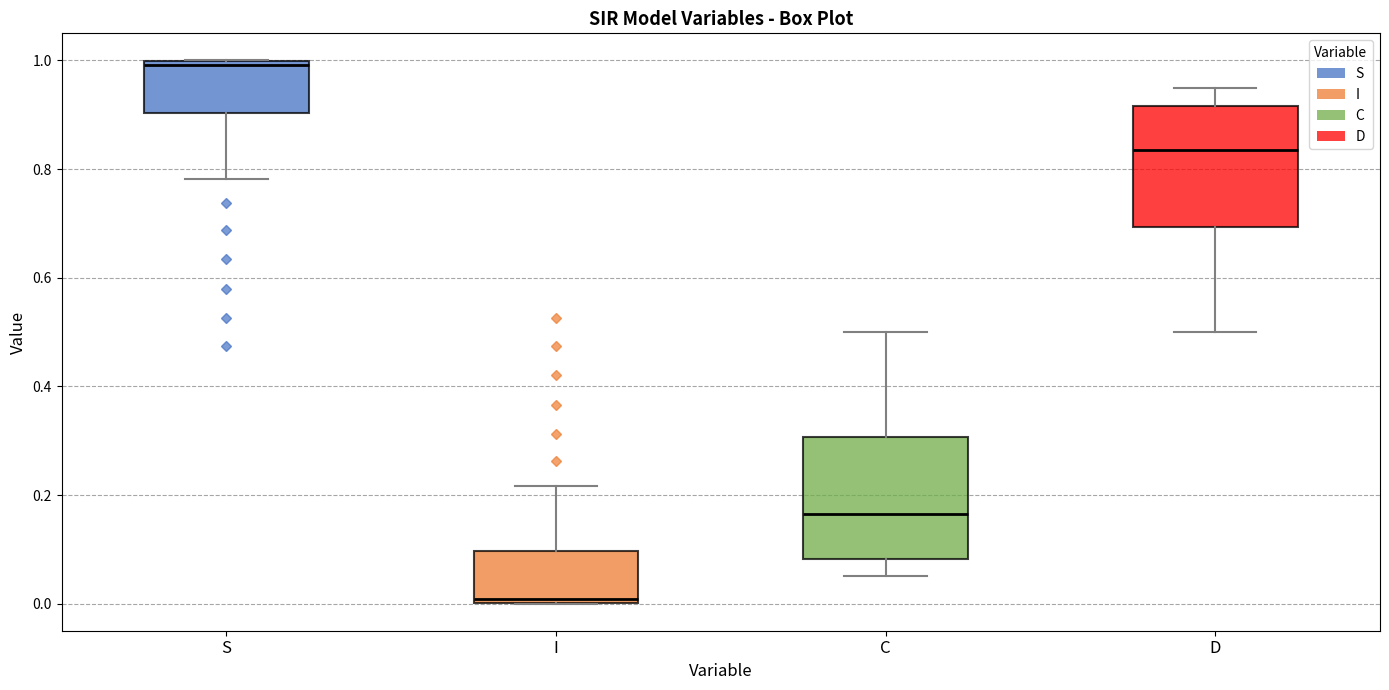

Reading left to right, transcribe this box plot: for each box, give where its median line is, the range the box spans, and where its two whiskers end, as read against the y-axis. The values are not printed on the chart, so give them approximately, as read against the axis.

S: median 1.00 (just below the box's upper edge), box 0.90 to 1.00, whiskers 0.78 to 1.00
I: median 0.00 (just above the box's lower edge), box 0.00 to 0.10, whiskers 0.00 to 0.22
C: median 0.16, box 0.08 to 0.30, whiskers 0.06 to 0.50
D: median 0.84, box 0.70 to 0.92, whiskers 0.50 to 0.94